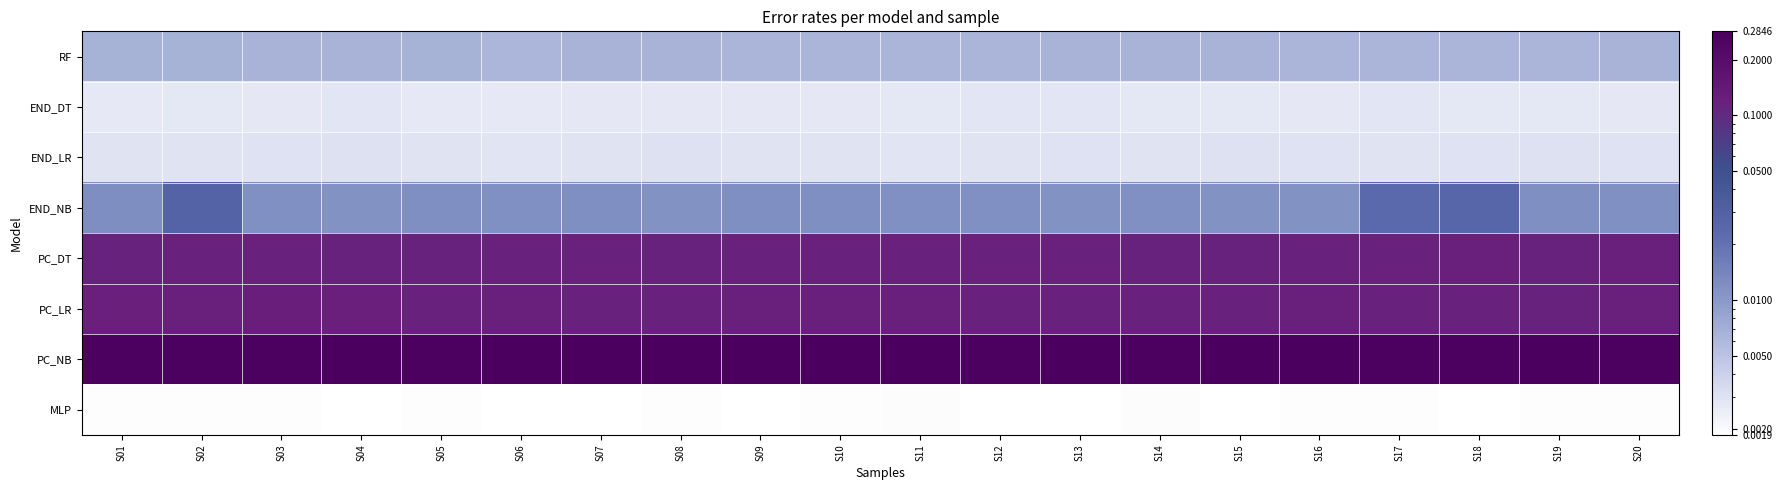

Reading right to left, list all the values displayed in this chart.

RF: S20=0.0	S19=0.0	S18=0.0	S17=0.0	S16=0.0	S15=0.0	S14=0.0	S13=0.0	S12=0.0	S11=0.0	S10=0.0	S09=0.0	S08=0.0	S07=0.0	S06=0.0	S05=0.0	S04=0.0	S03=0.0	S02=0.0	S01=0.0
END_DT: S20=0.0	S19=0.0	S18=0.0	S17=0.0	S16=0.0	S15=0.0	S14=0.0	S13=0.0	S12=0.0	S11=0.0	S10=0.0	S09=0.0	S08=0.0	S07=0.0	S06=0.0	S05=0.0	S04=0.0	S03=0.0	S02=0.0	S01=0.0
END_LR: S20=0.0	S19=0.0	S18=0.0	S17=0.0	S16=0.0	S15=0.0	S14=0.0	S13=0.0	S12=0.0	S11=0.0	S10=0.0	S09=0.0	S08=0.0	S07=0.0	S06=0.0	S05=0.0	S04=0.0	S03=0.0	S02=0.0	S01=0.0
END_NB: S20=0.0	S19=0.0	S18=0.0	S17=0.0	S16=0.0	S15=0.0	S14=0.0	S13=0.0	S12=0.0	S11=0.0	S10=0.0	S09=0.0	S08=0.0	S07=0.0	S06=0.0	S05=0.0	S04=0.0	S03=0.0	S02=0.0	S01=0.0
PC_DT: S20=0.1	S19=0.1	S18=0.1	S17=0.1	S16=0.1	S15=0.1	S14=0.1	S13=0.1	S12=0.1	S11=0.1	S10=0.1	S09=0.1	S08=0.1	S07=0.1	S06=0.1	S05=0.1	S04=0.1	S03=0.1	S02=0.1	S01=0.1
PC_LR: S20=0.1	S19=0.1	S18=0.1	S17=0.1	S16=0.1	S15=0.1	S14=0.1	S13=0.1	S12=0.1	S11=0.1	S10=0.1	S09=0.1	S08=0.1	S07=0.1	S06=0.1	S05=0.1	S04=0.1	S03=0.1	S02=0.1	S01=0.1
PC_NB: S20=0.3	S19=0.3	S18=0.3	S17=0.3	S16=0.3	S15=0.3	S14=0.3	S13=0.3	S12=0.3	S11=0.3	S10=0.3	S09=0.3	S08=0.3	S07=0.3	S06=0.3	S05=0.3	S04=0.3	S03=0.3	S02=0.3	S01=0.3
MLP: S20=0.0	S19=0.0	S18=0.0	S17=0.0	S16=0.0	S15=0.0	S14=0.0	S13=0.0	S12=0.0	S11=0.0	S10=0.0	S09=0.0	S08=0.0	S07=0.0	S06=0.0	S05=0.0	S04=0.0	S03=0.0	S02=0.0	S01=0.0